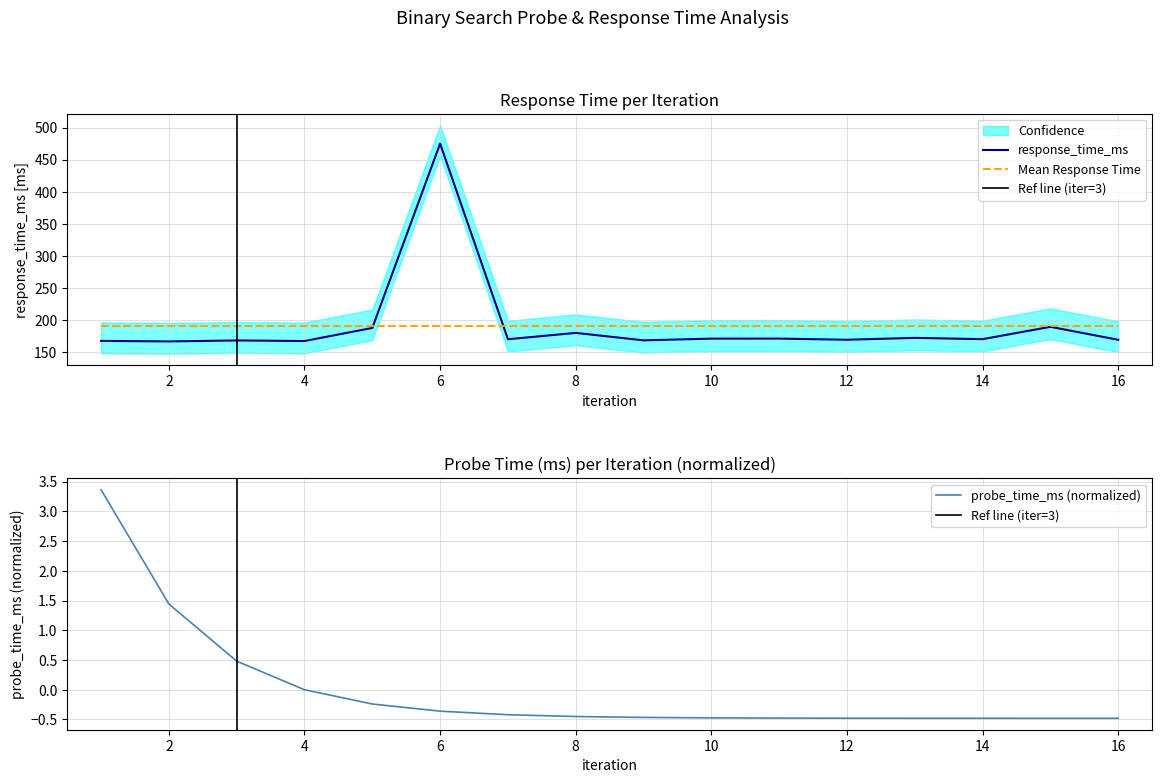

List the series in order of their overall mean, lowest first.

probe_time_ms_scaled, response_time_ms